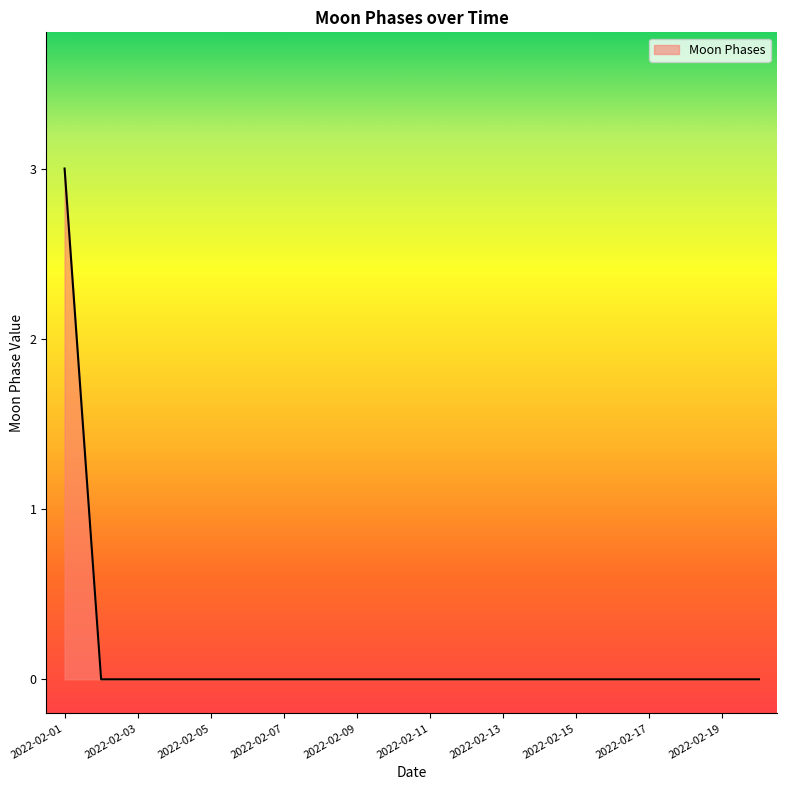

What is the difference between the maximum and minimum values?

3